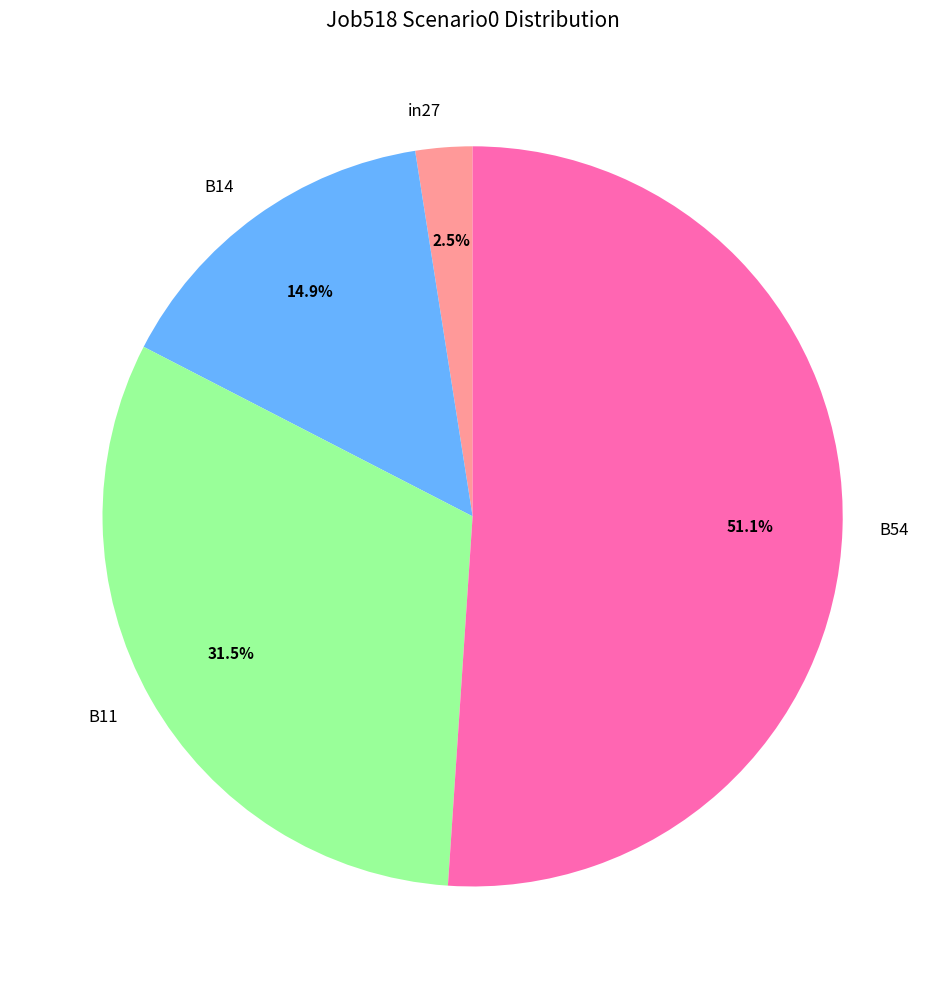

Rank the categories by value from highest to lowest.

B54, B11, B14, in27